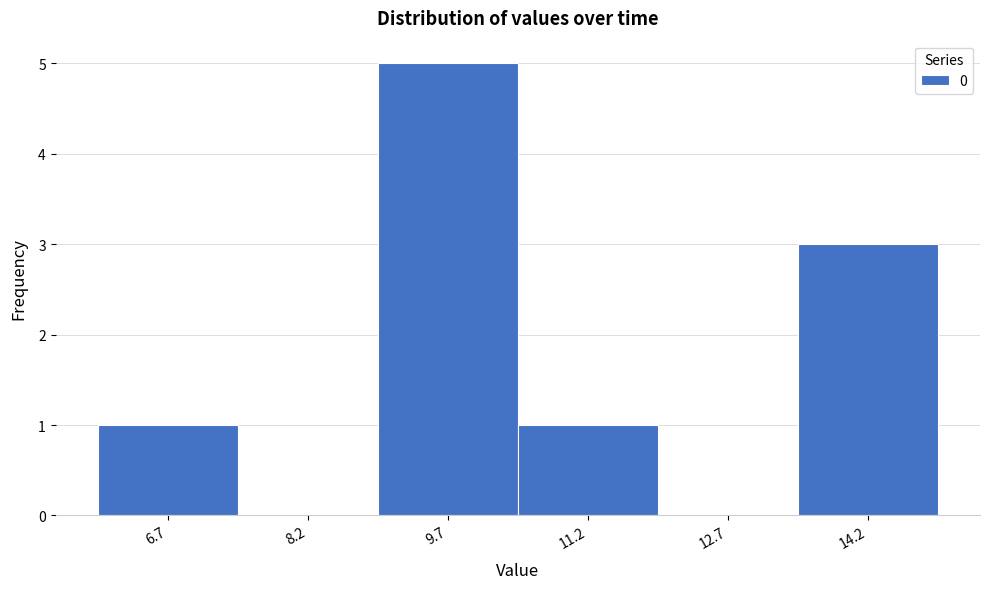

Reading left to right, transcribe all the data shown in this chart.

6.7=1	8.2=0	9.7=5	11.2=1	12.7=0	14.2=3